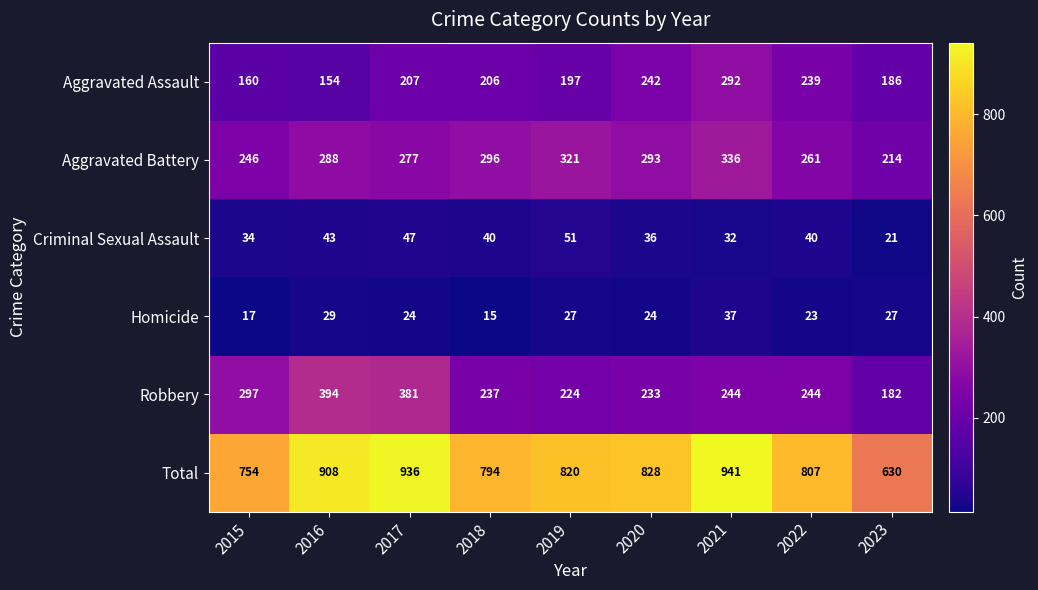

What is the total value across all series at 2017?

1872